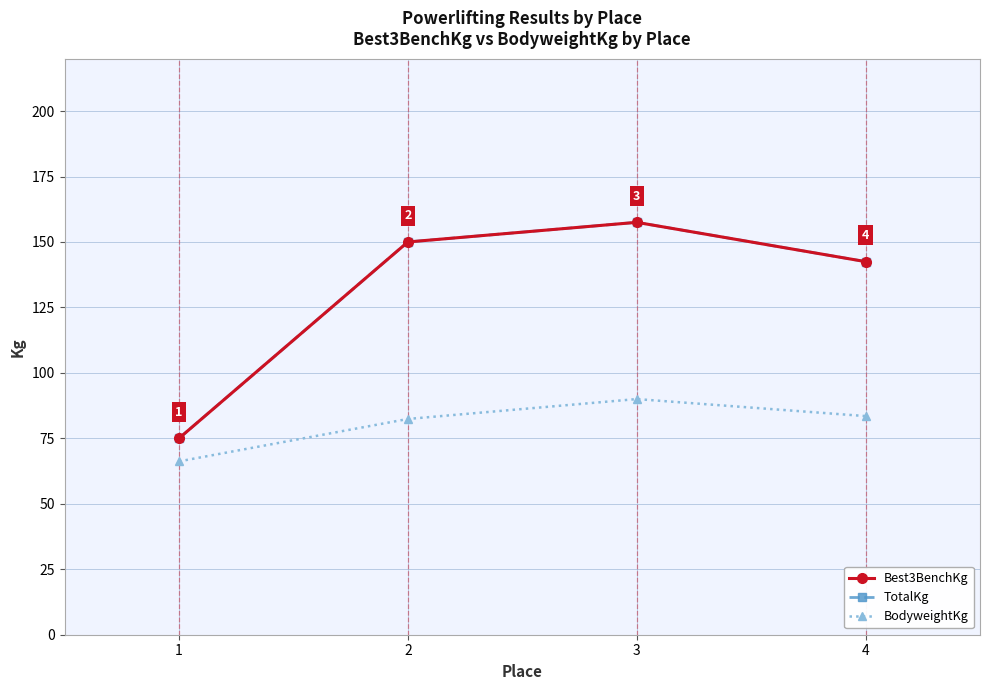

Is this an area chart (filled region under the line)?

No